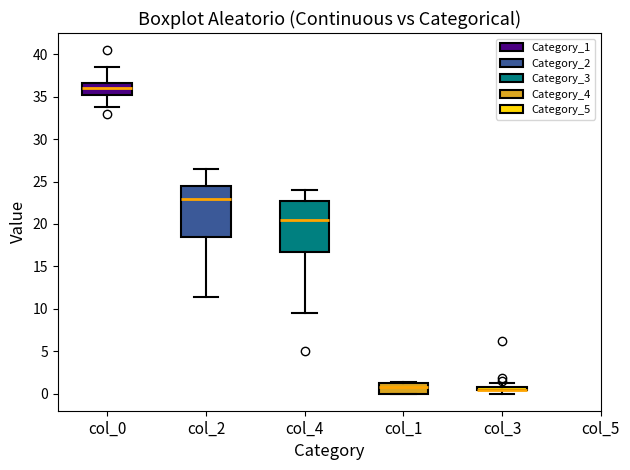

Where does the lower whisker of the box for col_2 end on the y-axis? The values are not printed on the chart, so give them approximately, as read against the axis.

11.5